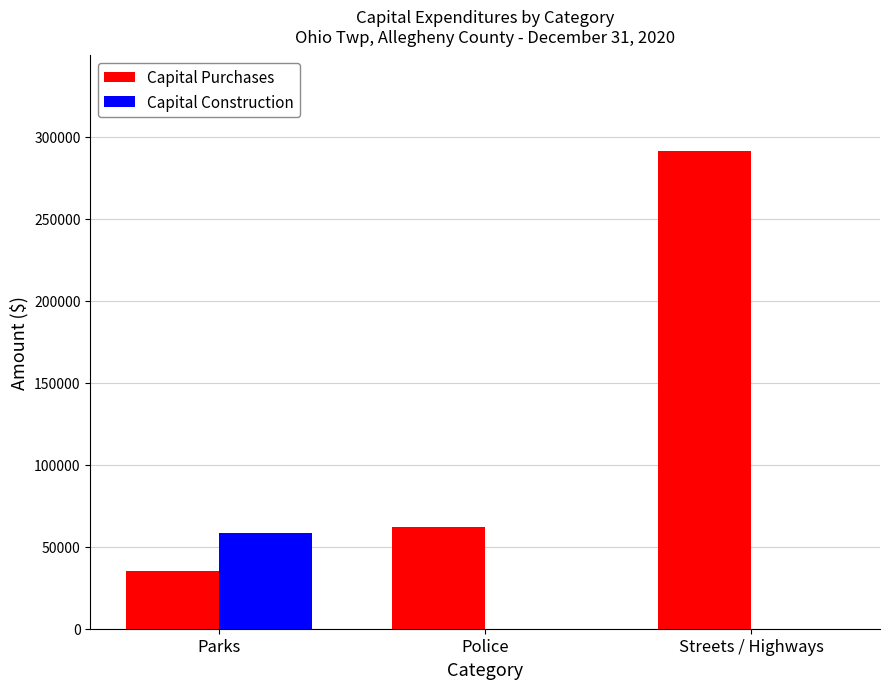

Which series changed the most between Parks and Streets / Highways?

Capital Purchases